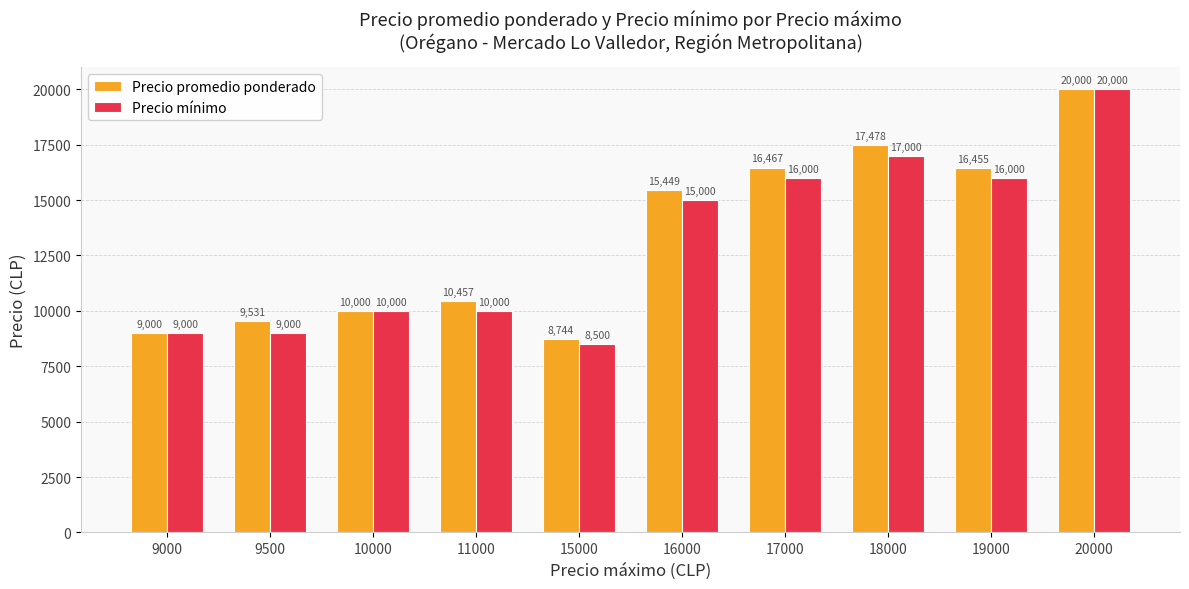

Which label corresponds to the smallest value in the chart?

15000